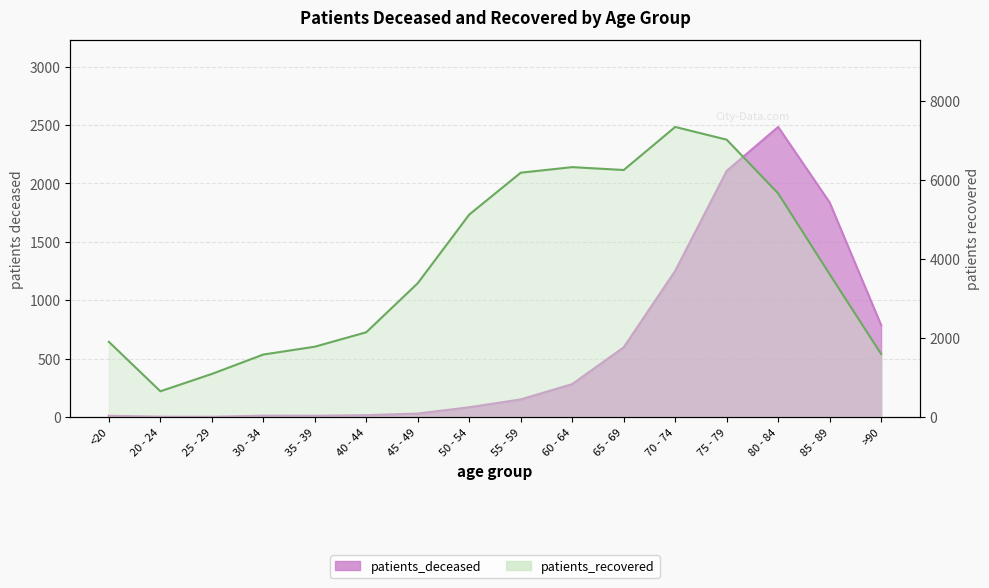

At how many categories does at least one series exceed 5310?

6